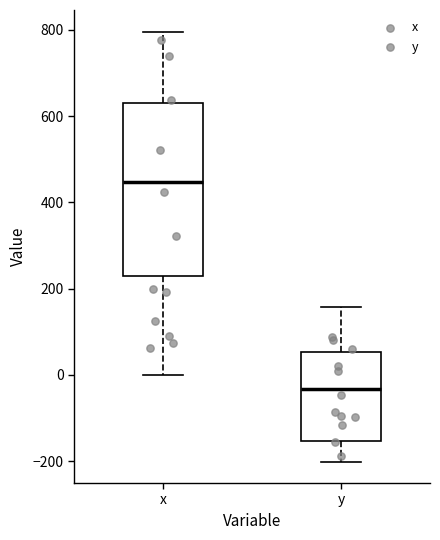

Where does the upper whisker of the box for x end on the y-axis? The values are not printed on the chart, so give them approximately, as read against the axis.

800